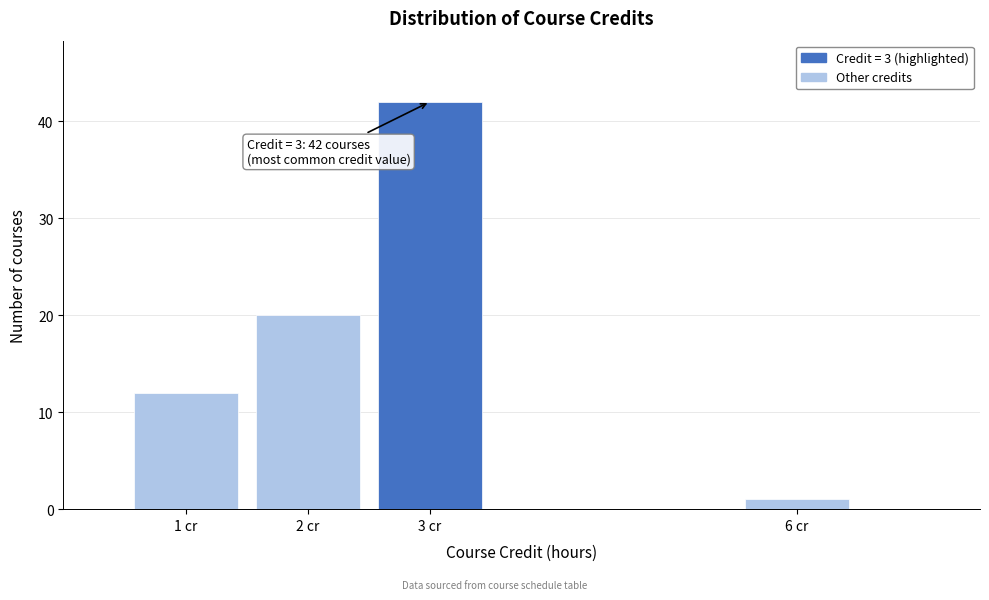

Over which range of the x-axis is the bar tallest?

2.5 to 3.5